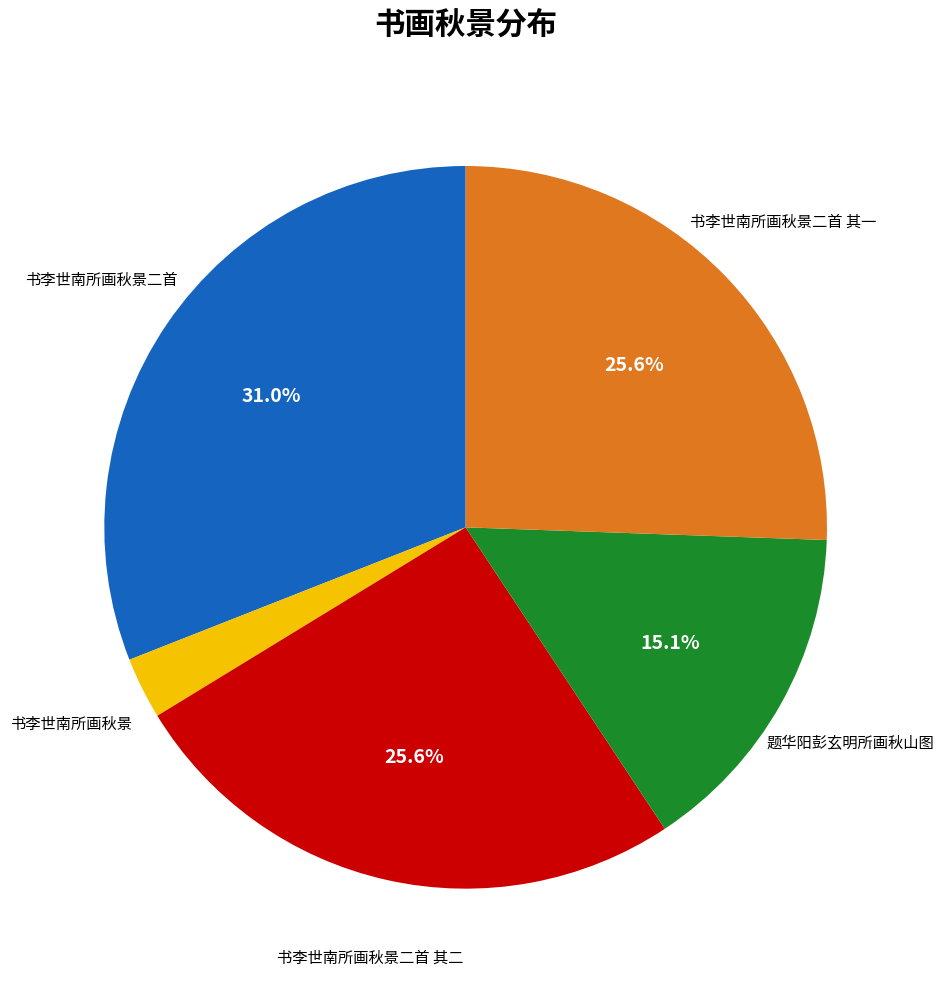

True or false: 书李世南所画秋景二首 其一 accounts for 26% of the total.

True